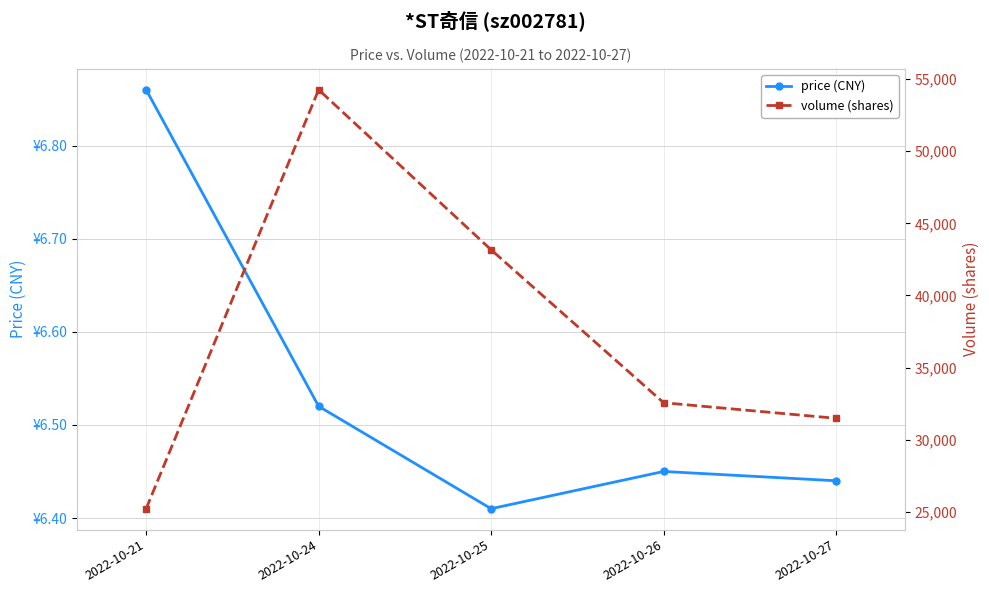

Which label corresponds to the largest value in the chart?

2022-10-24